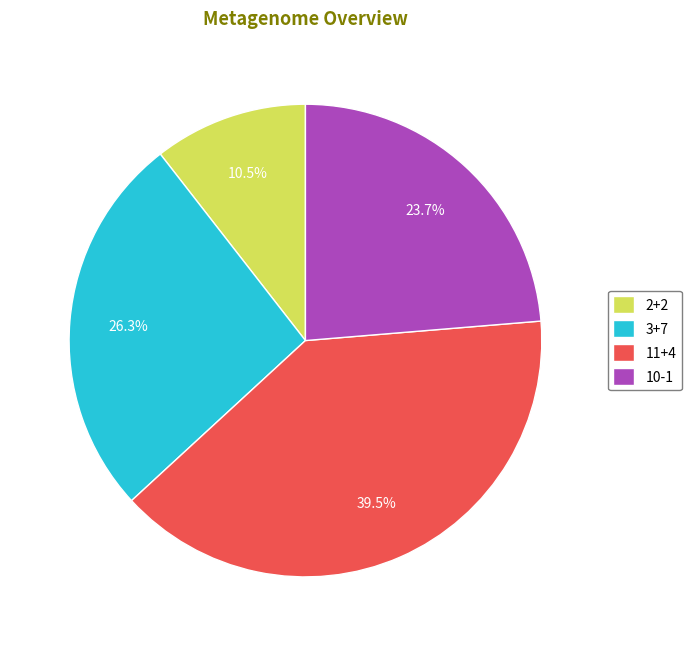

Is it true that 11+4 is 46% of the pie?

False